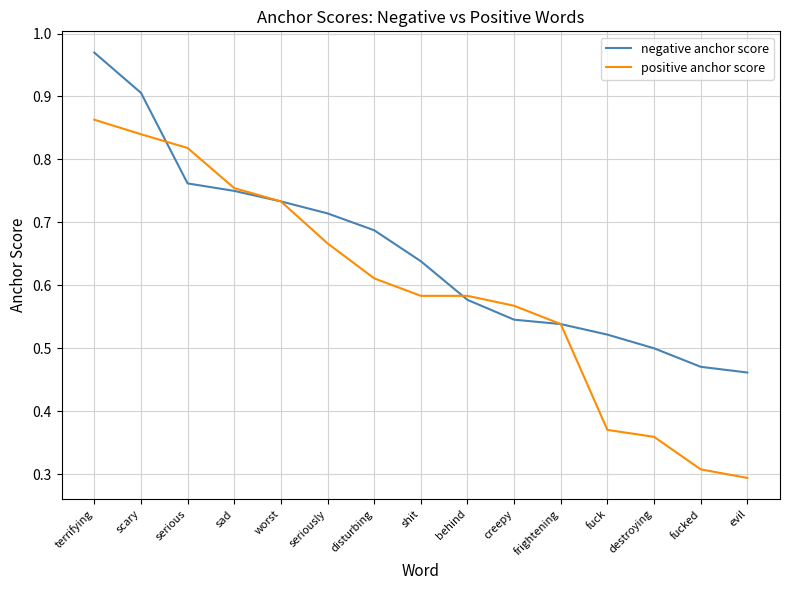

What is the sum of the negative anchor score values at fucked and scary?

1.4